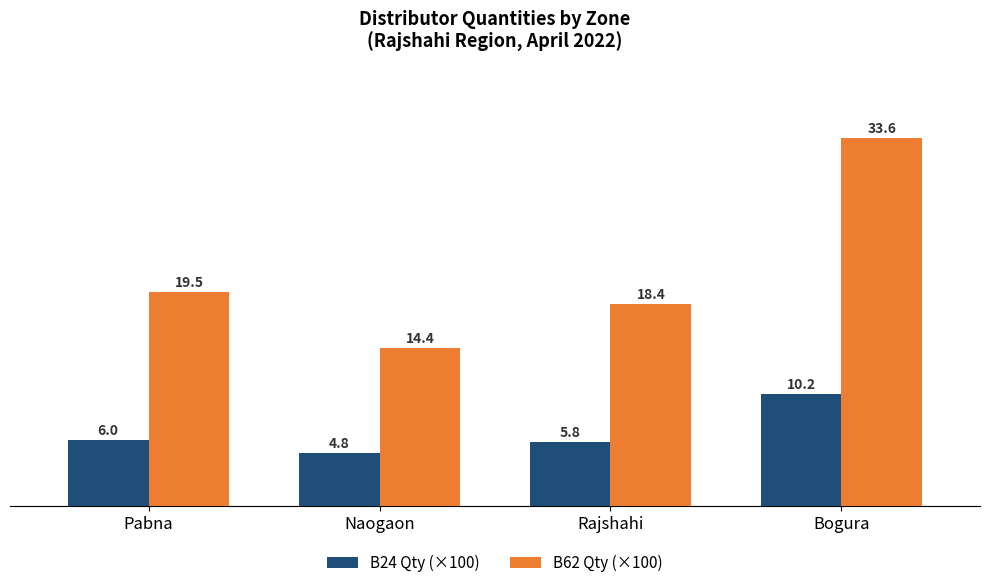

Is it true that B62 Qty (×100) equals 11.4 at Rajshahi?

False